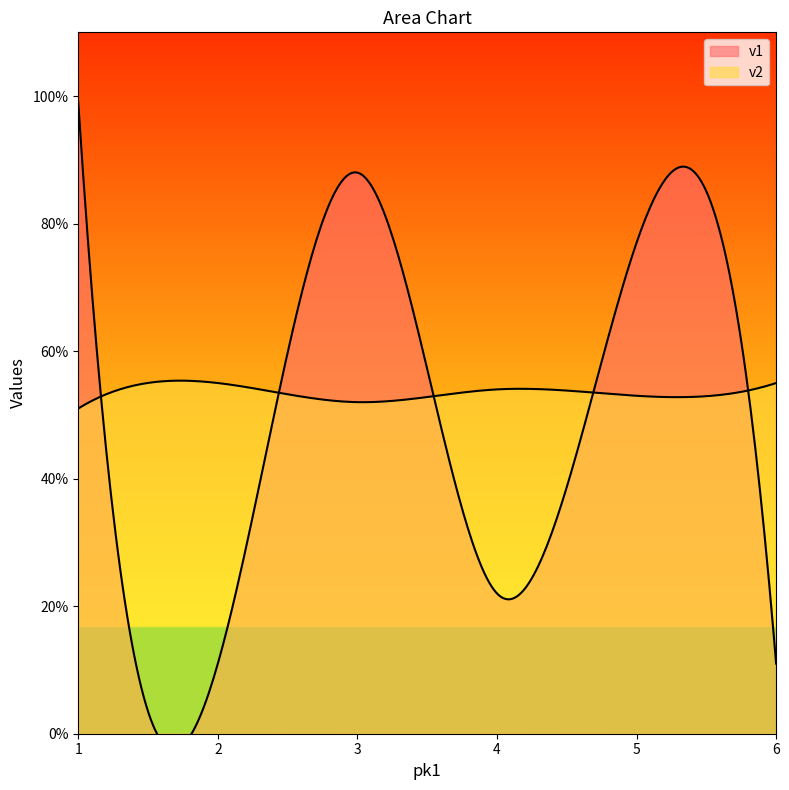

How many values in the v1 series are below 77?

3